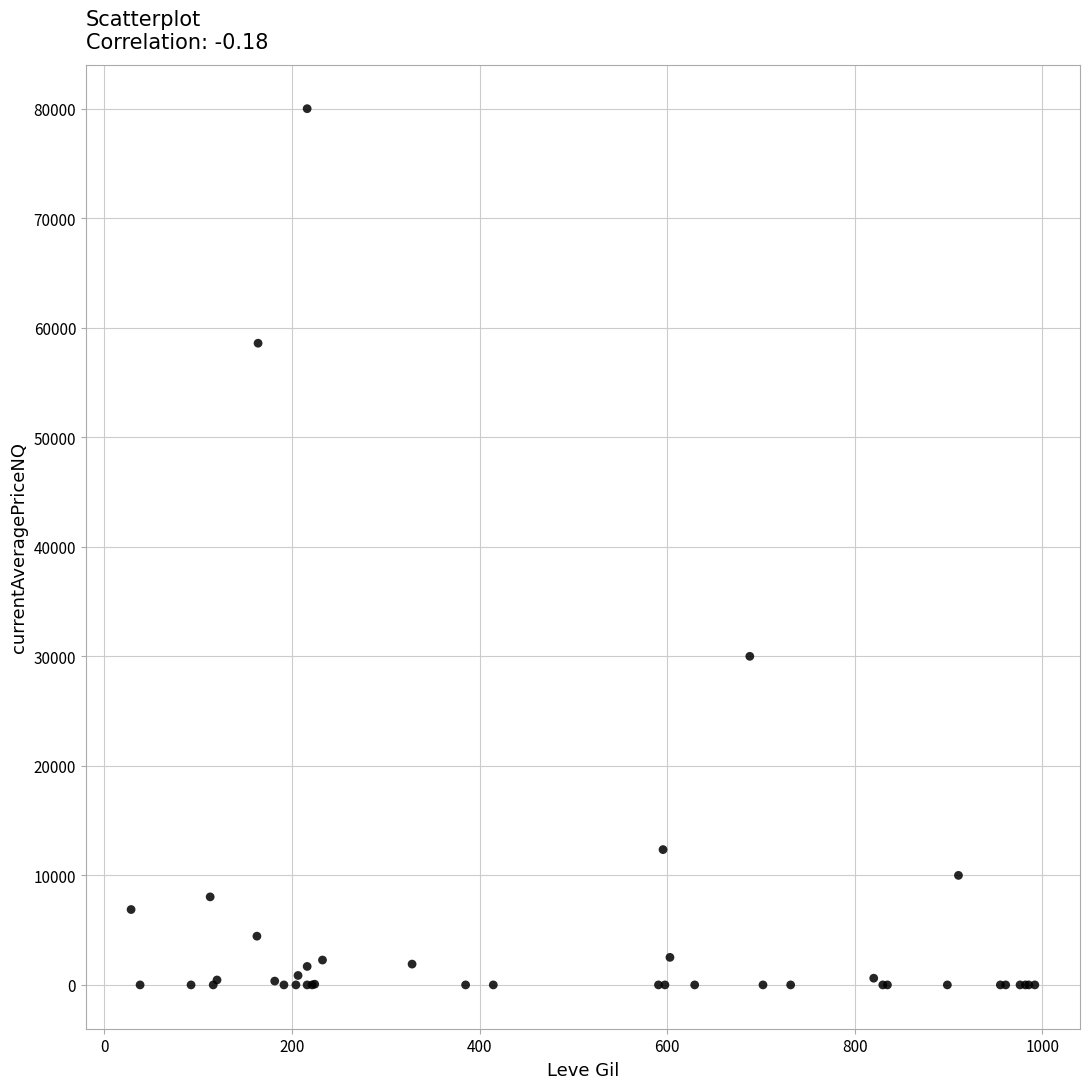

What Y value in the scatter plot is closest to 39999?

30000.0